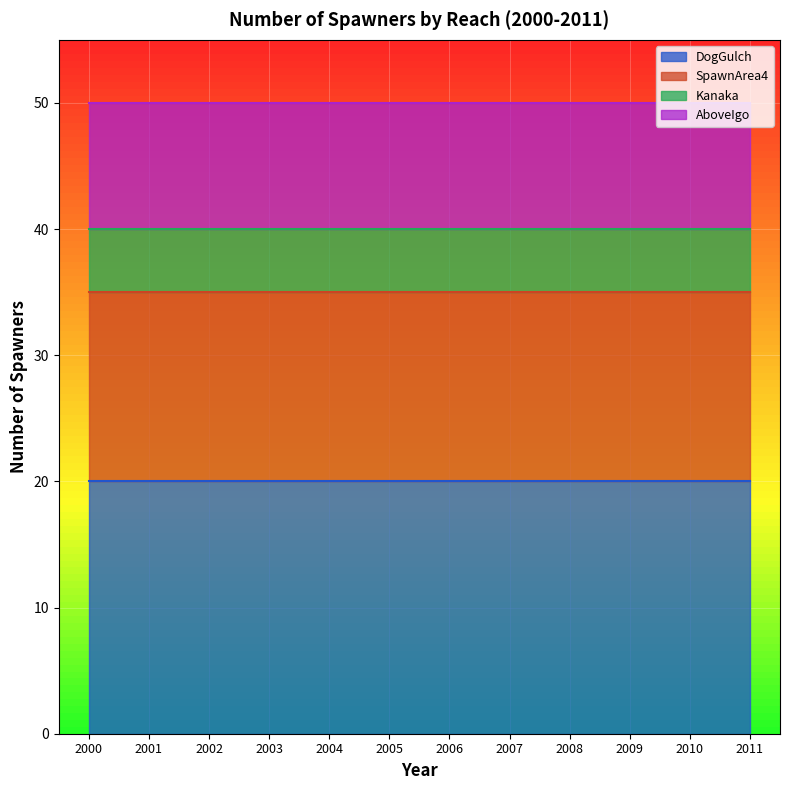

What is the sum of all AboveIgo values?

120